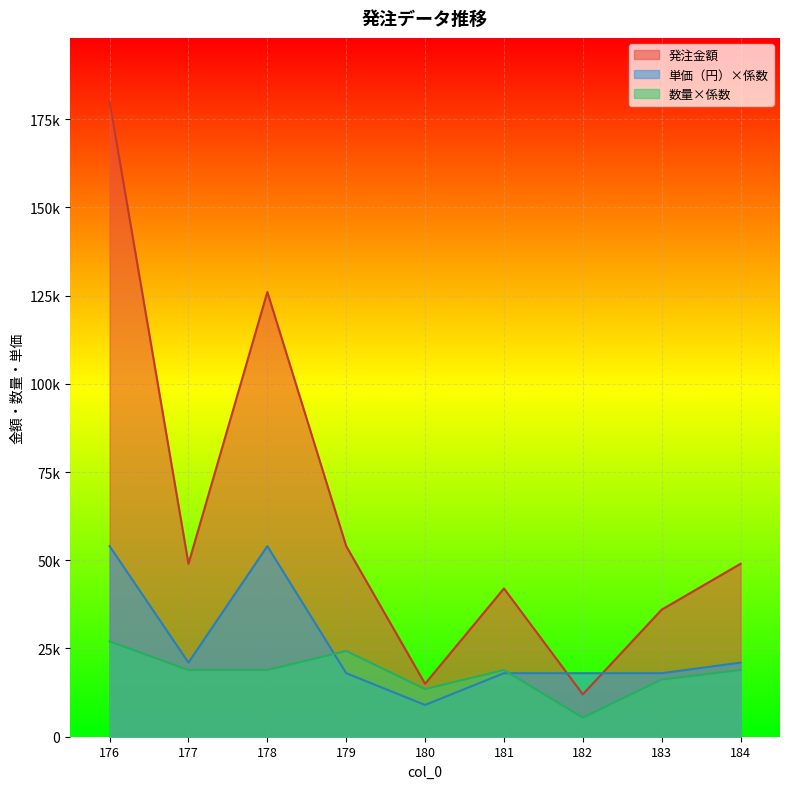

Does the chart display data point markers on the line(s)?

No